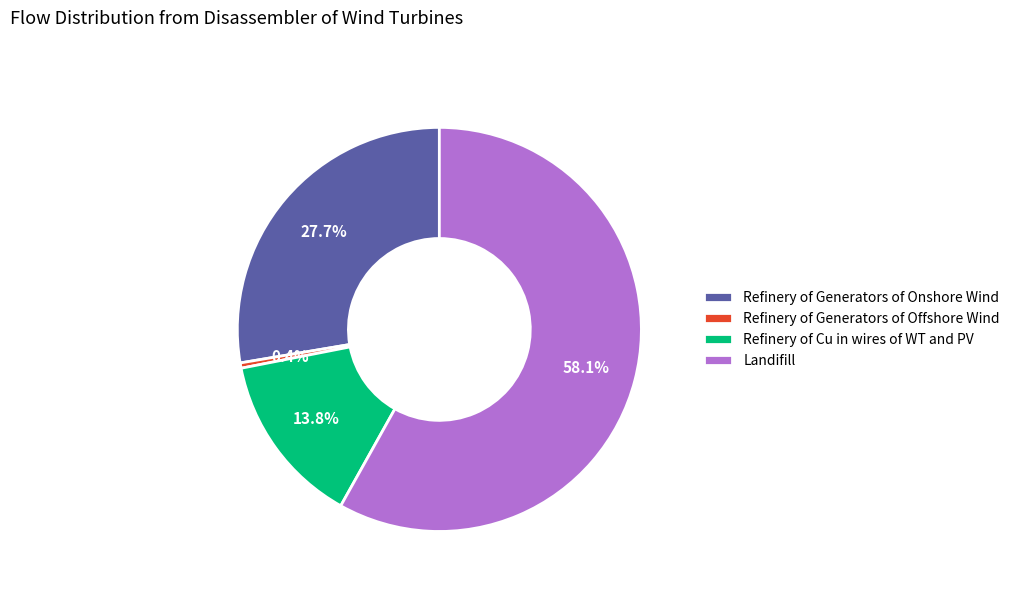

To the nearest percent, what portion does Landifill represent?

58%